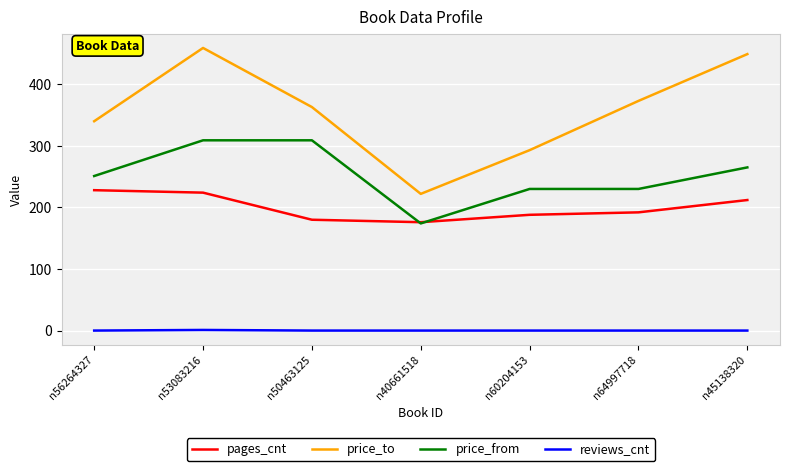

What are all the series names shown in the legend?

pages_cnt, price_to, price_from, reviews_cnt